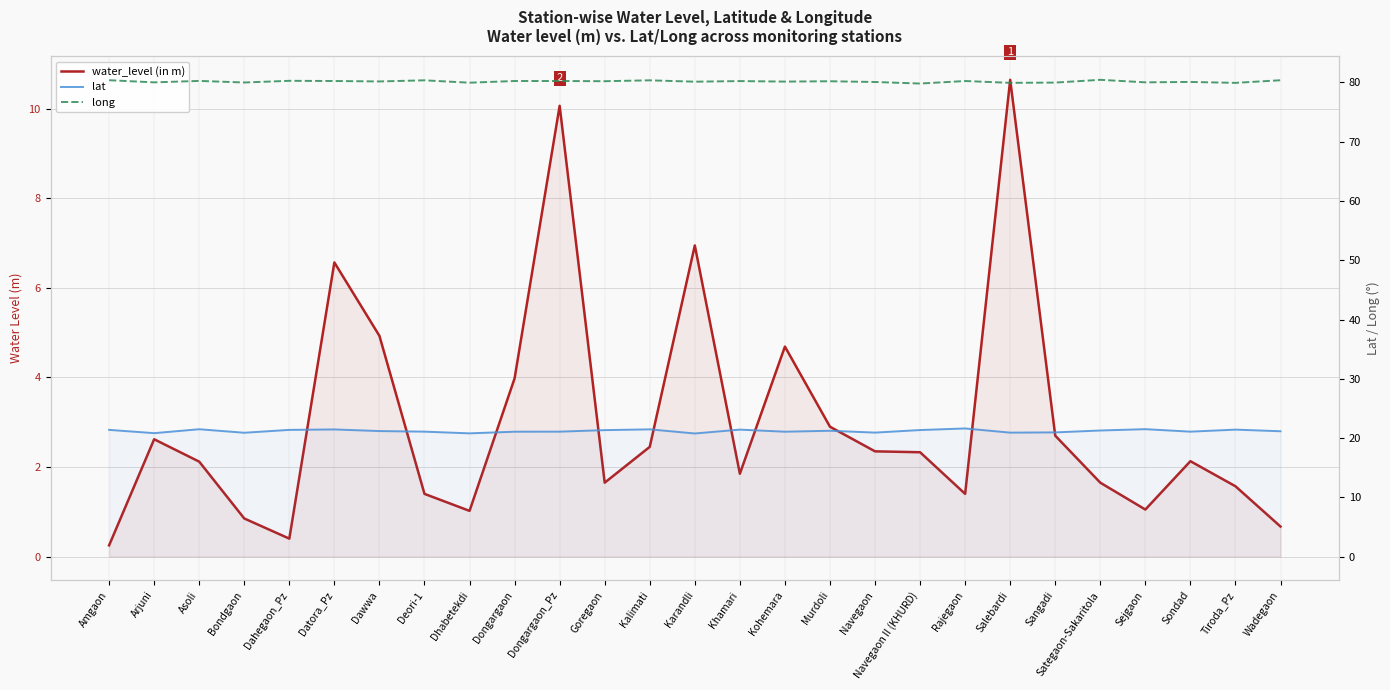

What are all the series names shown in the legend?

water_level (in m), lat, long